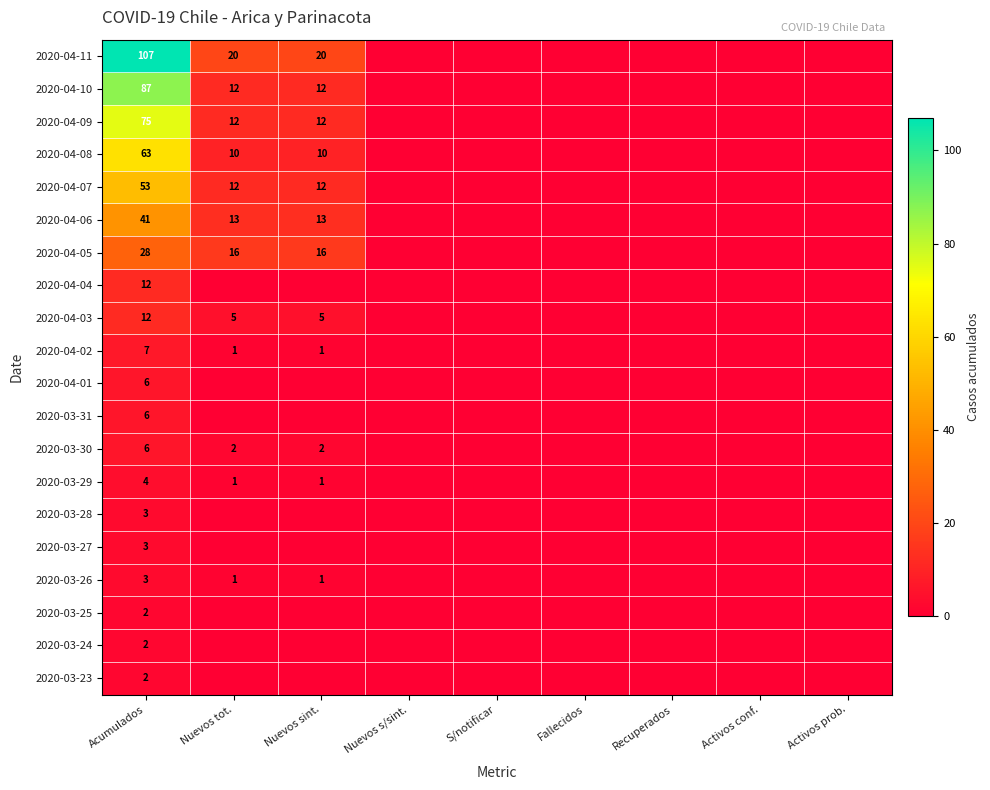

True or false: 2020-04-07 has a value of 24 at Acumulados.

False